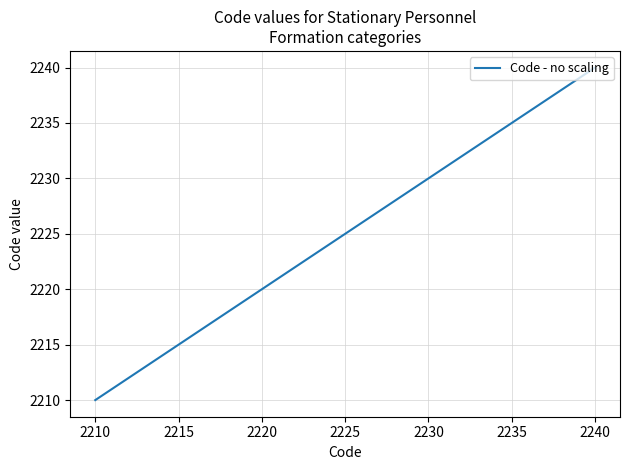

What is the difference between the maximum and minimum values?

30